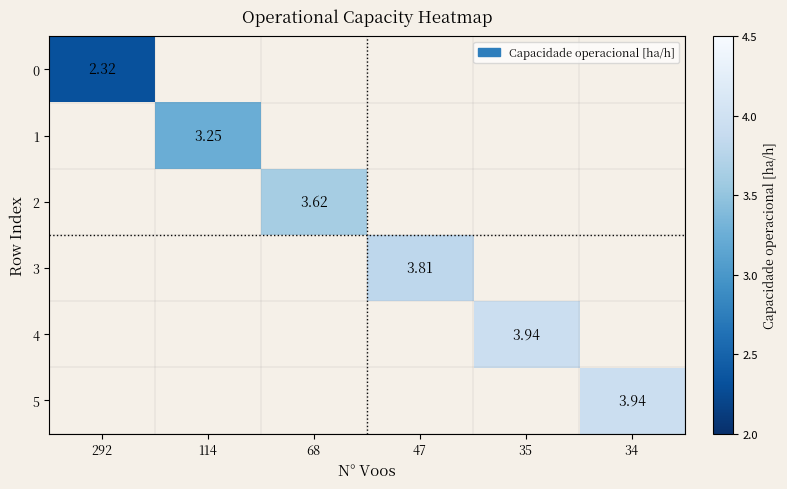

Which label corresponds to the smallest value in the chart?

292